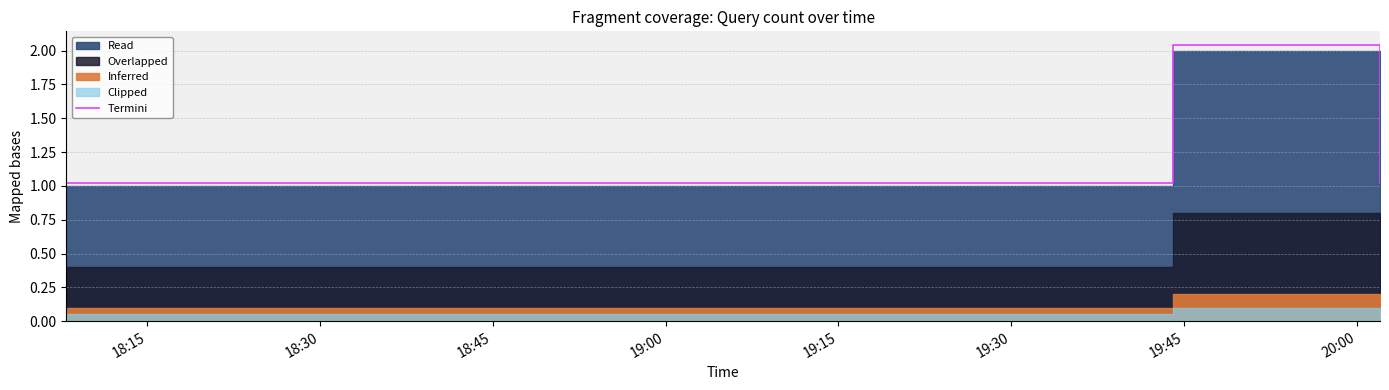

How many interior local peaks does the Termini series have?

1